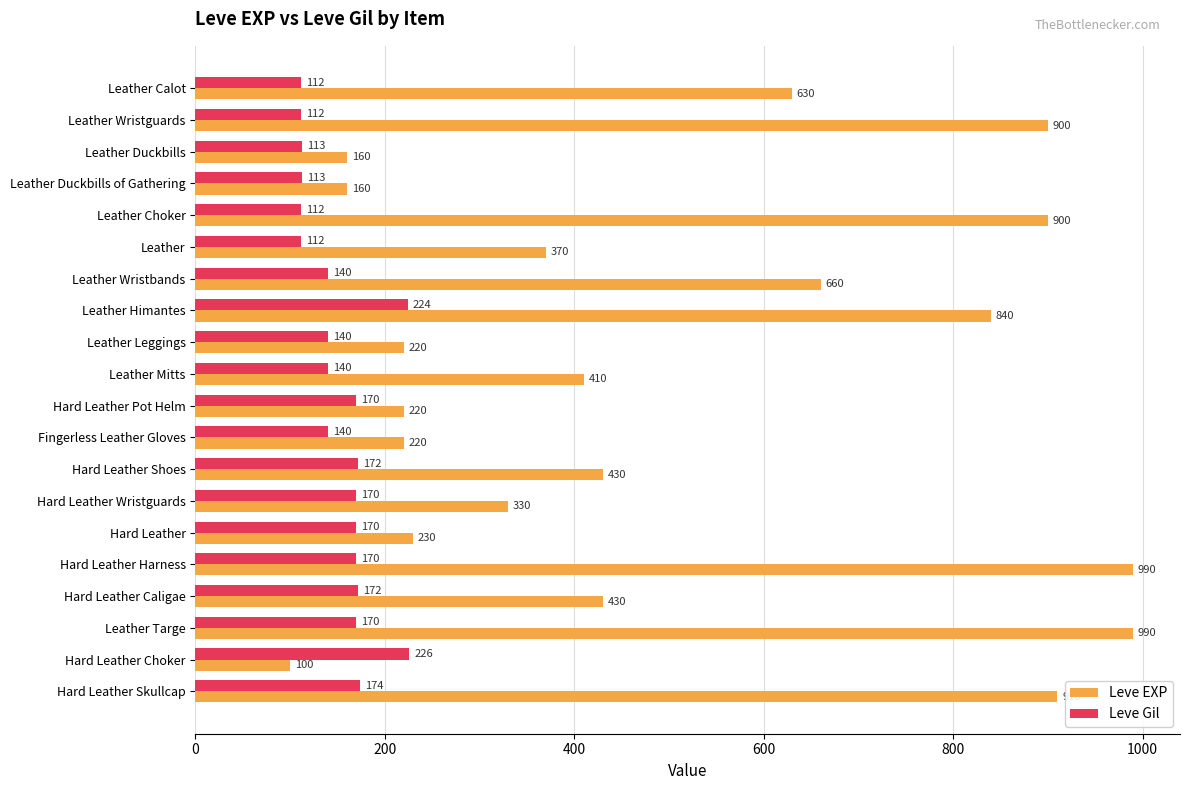

Between Leather Duckbills of Gathering and Hard Leather Wristguards, which series saw the biggest shift?

Leve EXP